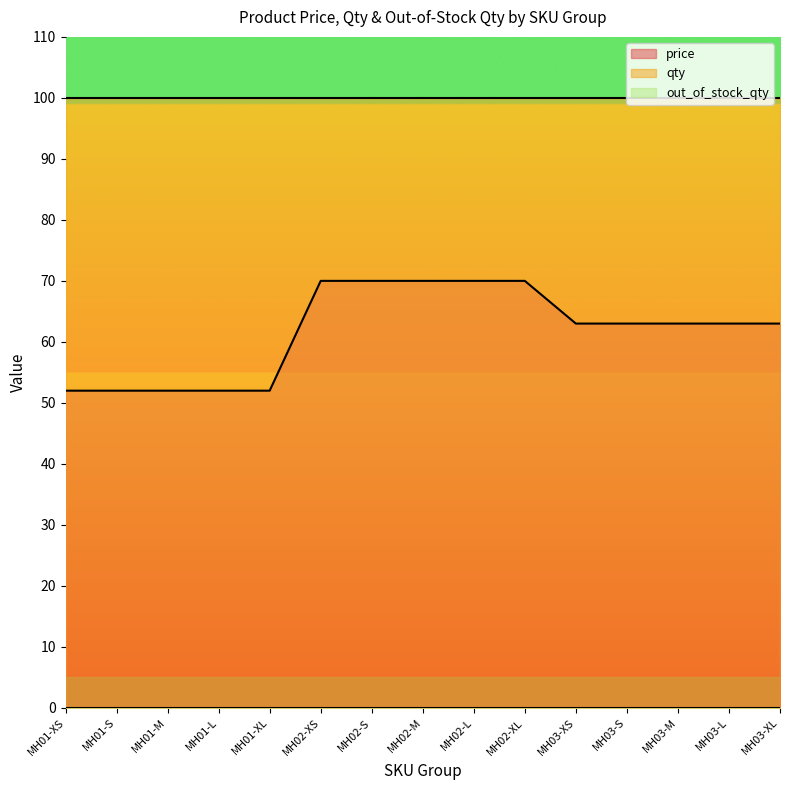

True or false: price has more than 1 points higher than both neighbors.

False